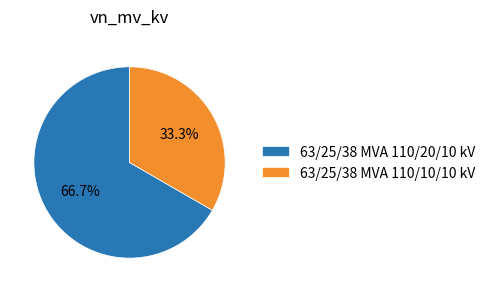

True or false: 63/25/38 MVA 110/10/10 kV accounts for 44% of the total.

False